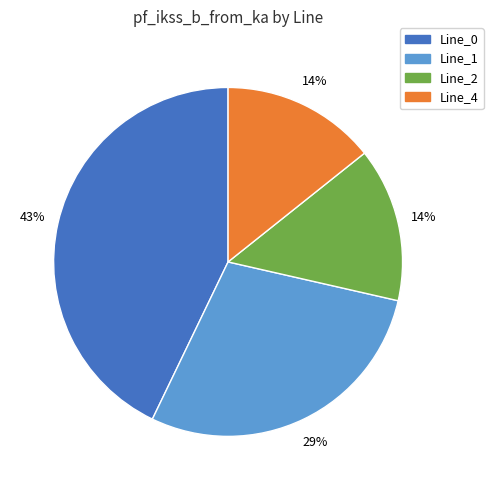

What is the ratio of the value at Line_2 to the value at Line_0?

0.3